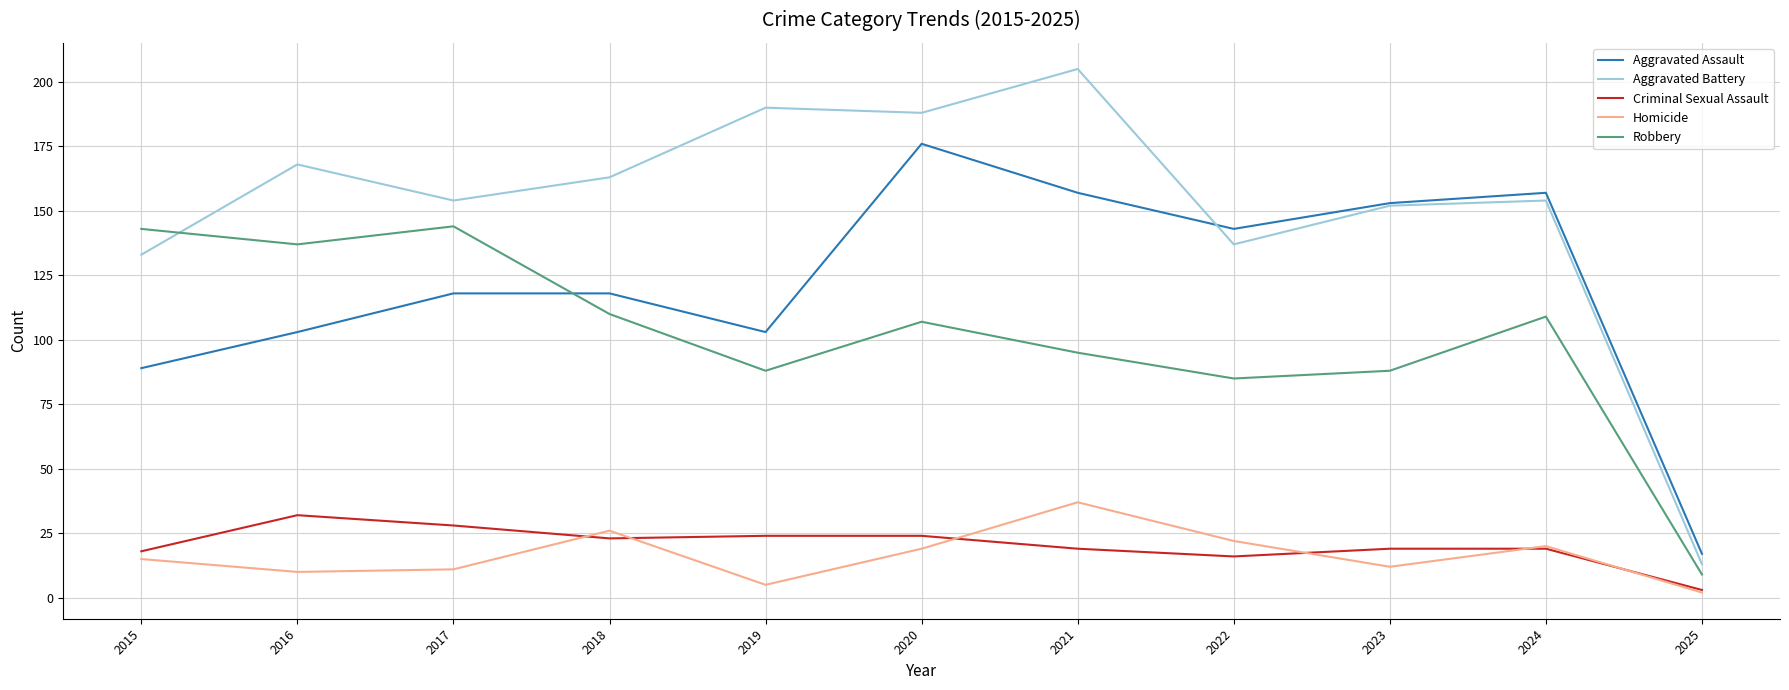

How many lines are shown in the chart?

5